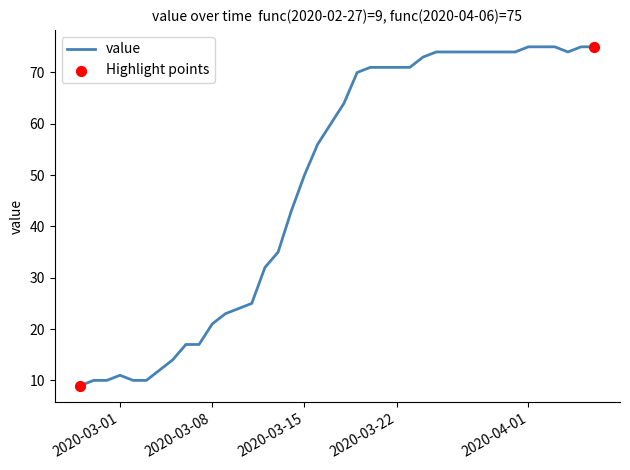

What is the difference between the maximum and minimum values?

66